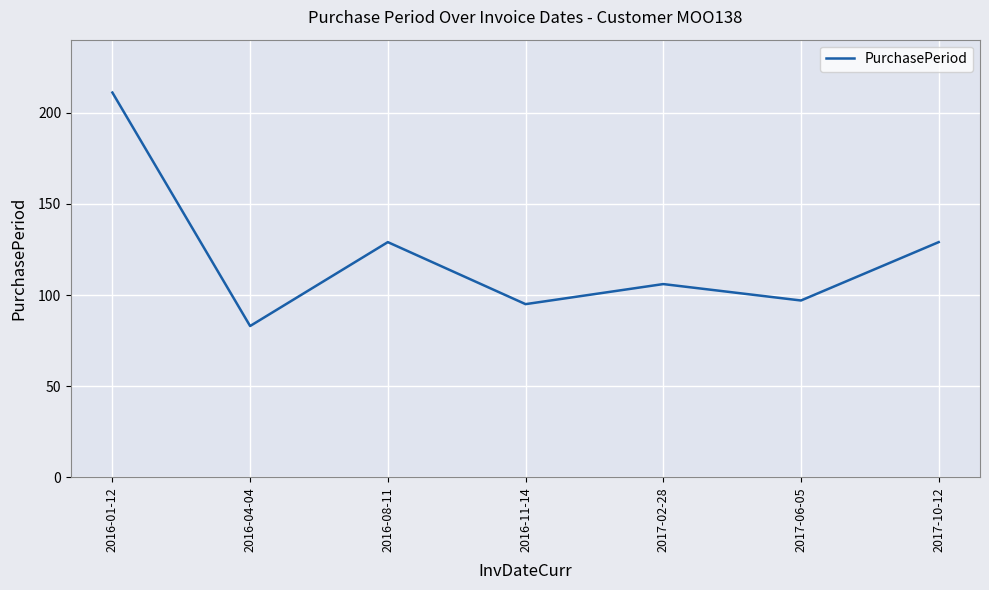

Where is the first local minimum?

2016-04-04